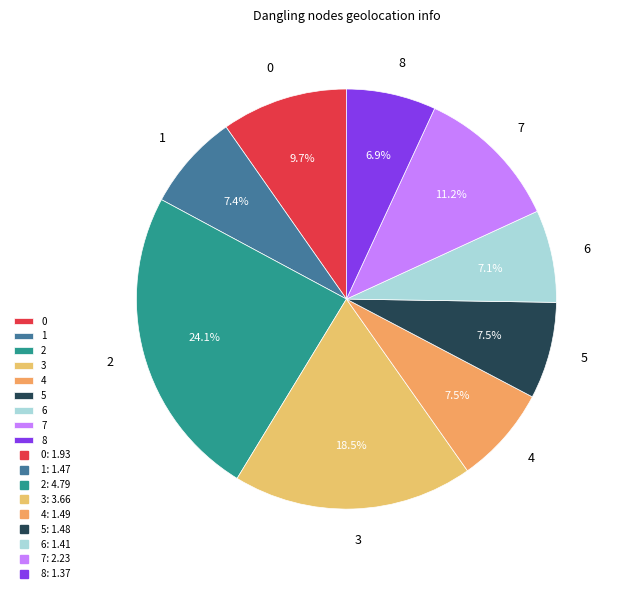

What is the ratio of the value at 2 to the value at 5?

3.2